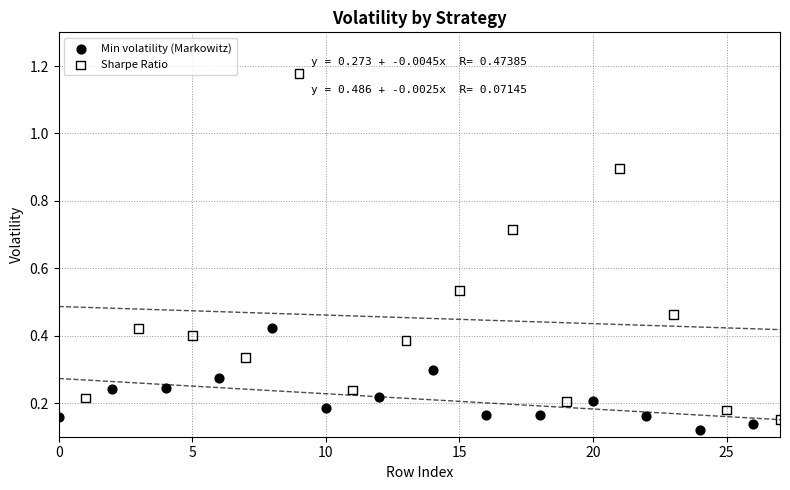

What are all the series names shown in the legend?

Min volatility (Markowitz), Sharpe Ratio